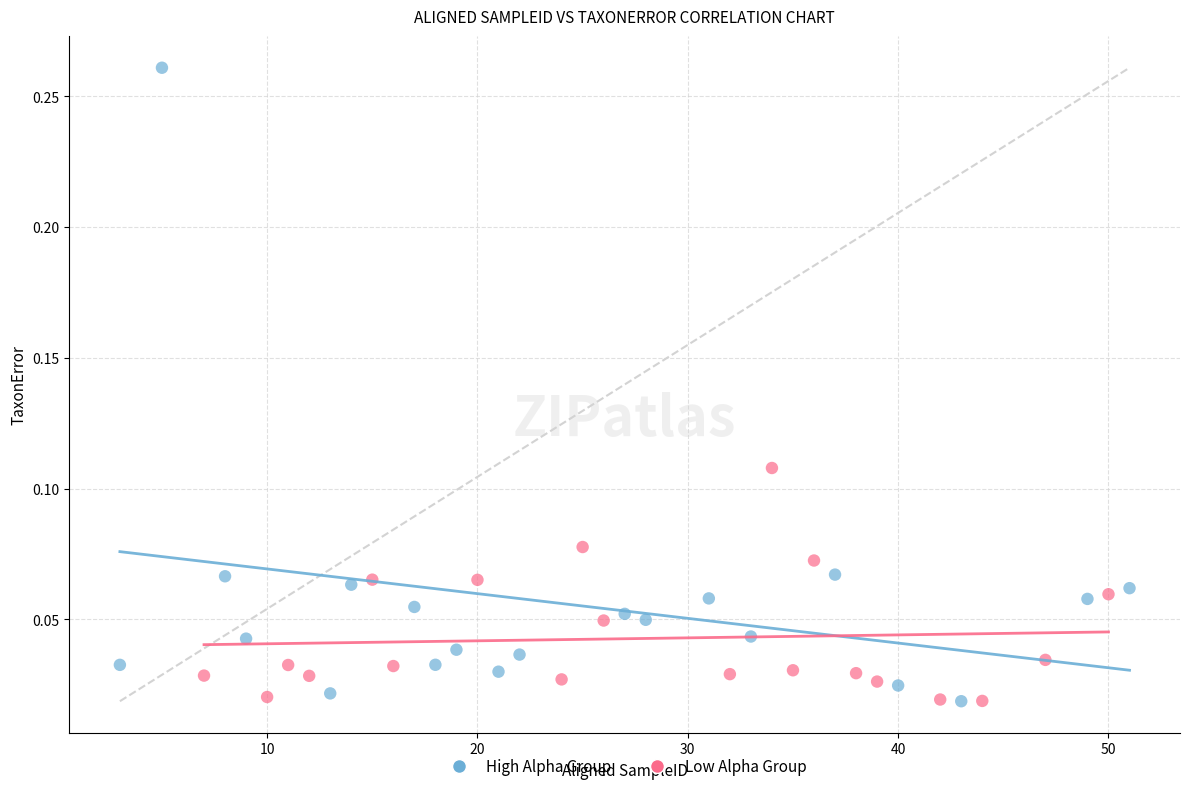

Which series contains the highest Y value?

High Alpha Group